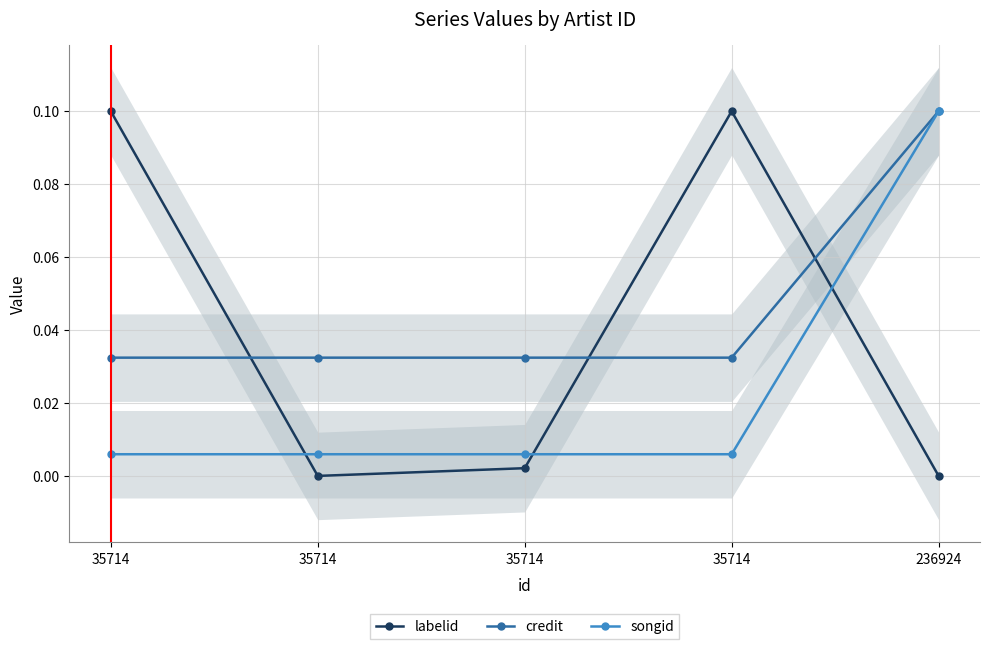

True or false: credit has a value of 0.0 at 35714.

True